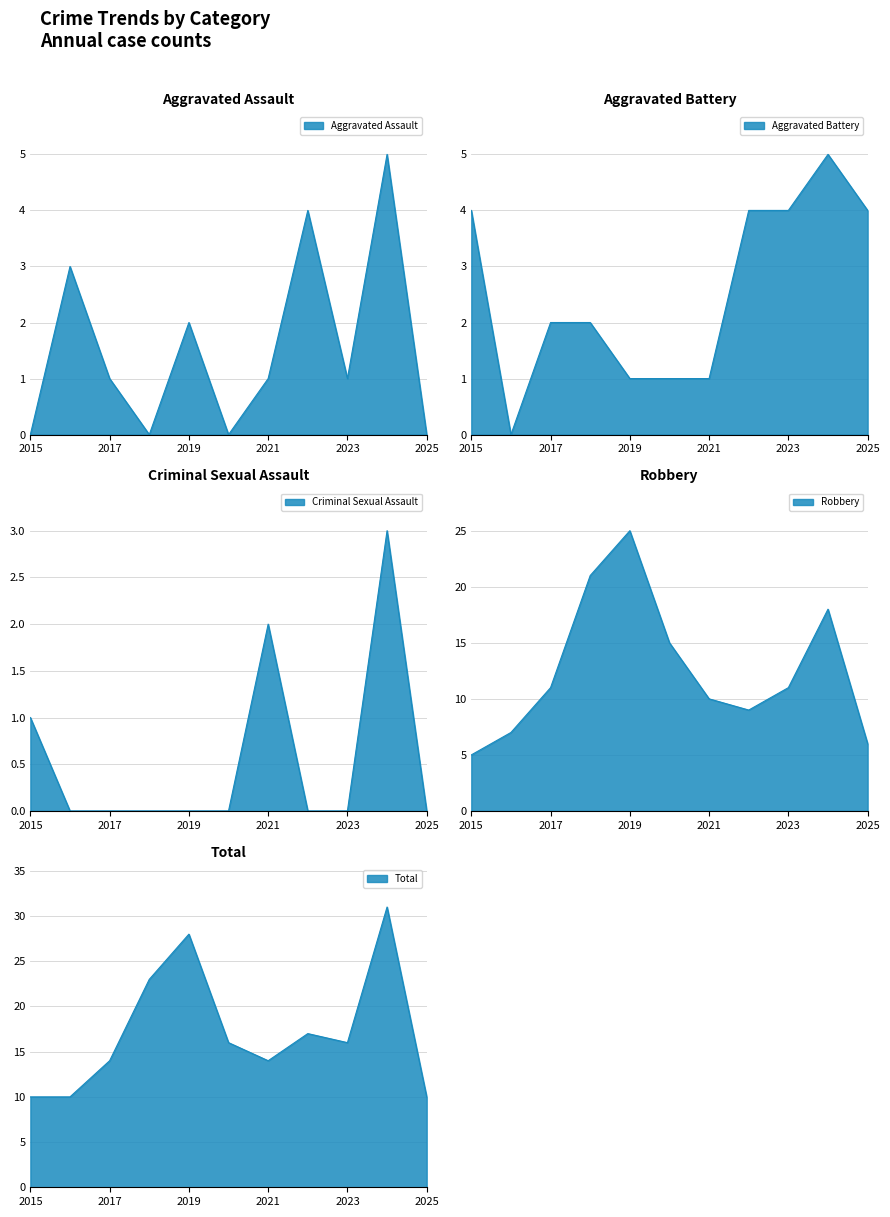

Which has a higher value, 2020 or 2019?

2019